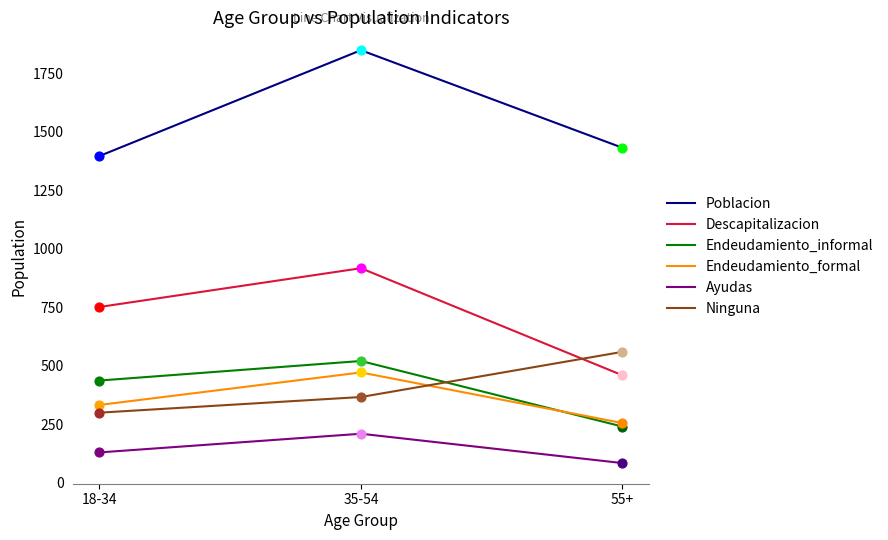

Is the value of Ninguna at 18-34 greater than the value of Descapitalizacion at 55+?

No